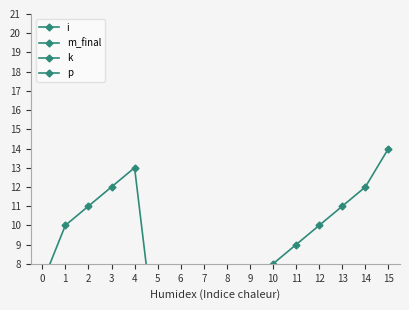

How many lines are shown in the chart?

4